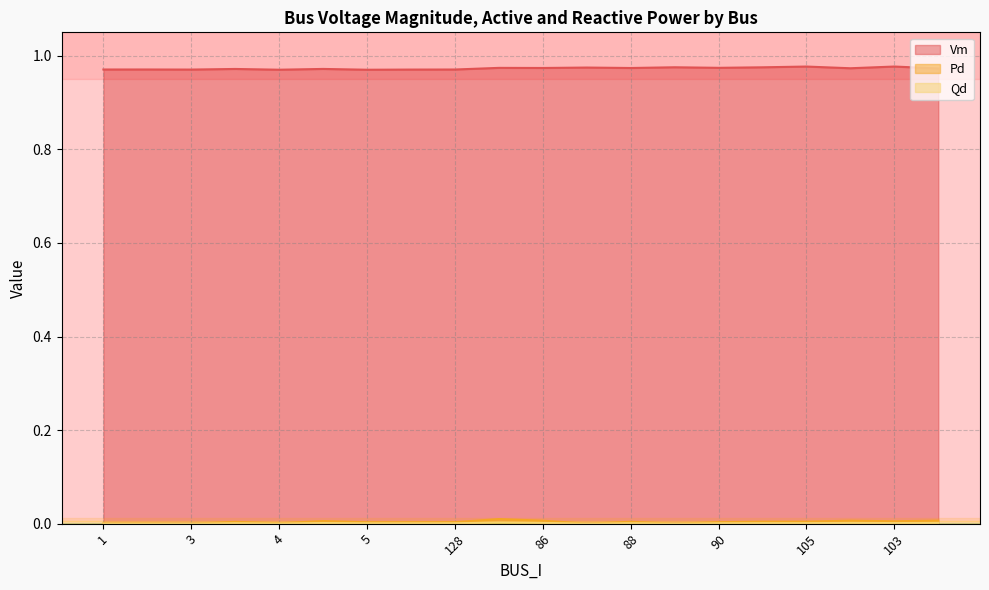

True or false: Qd has a value of 0.0 at 5.

False